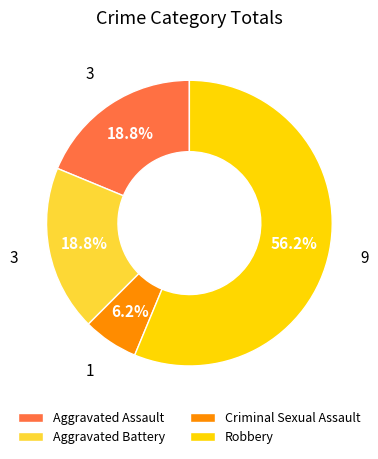

How many segments does this pie chart have?

4